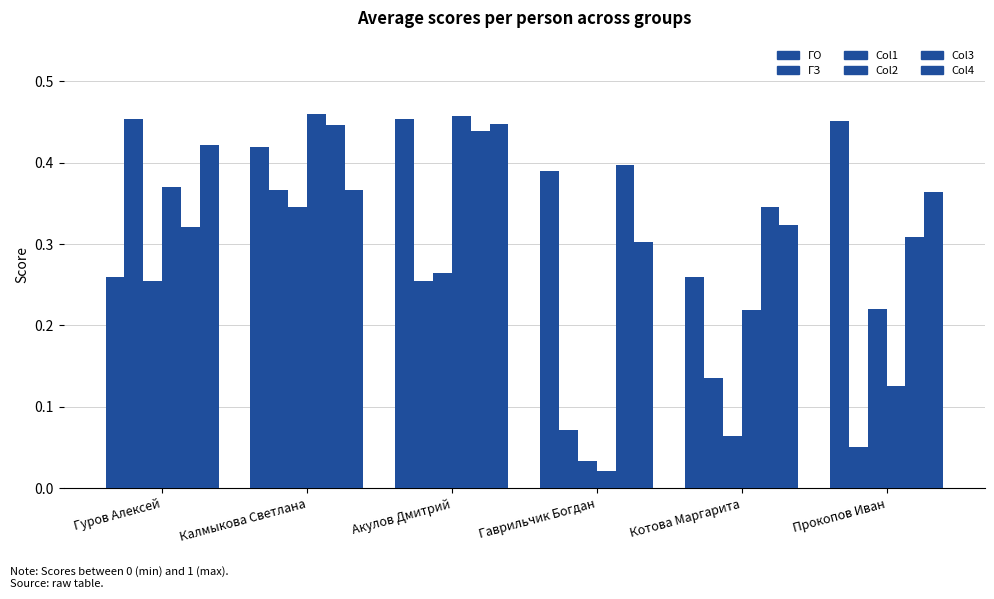

Which series has the widest spread of values?

Col2